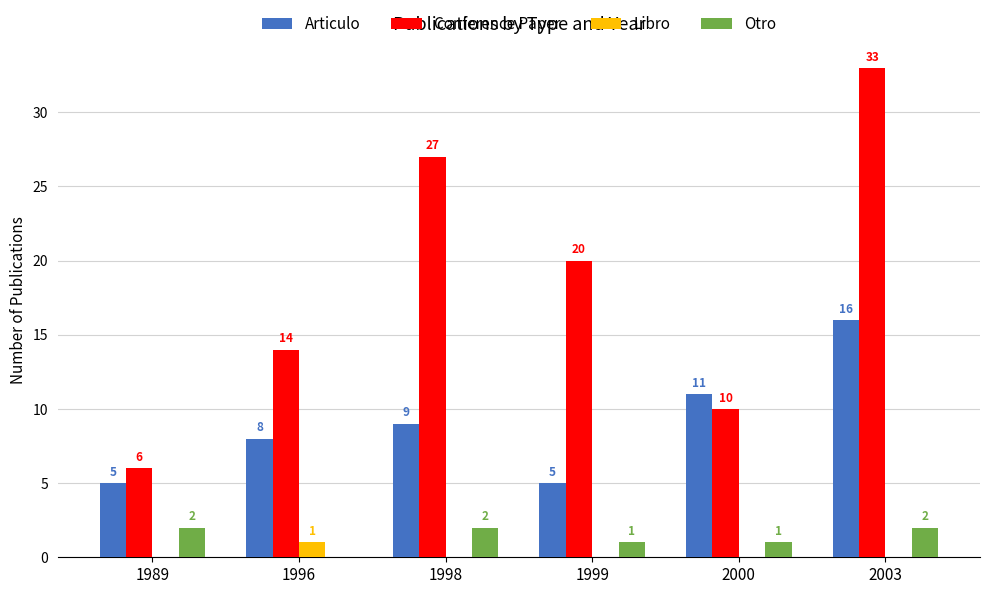

What is the sum of the Otro values at 1998 and 2003?

4